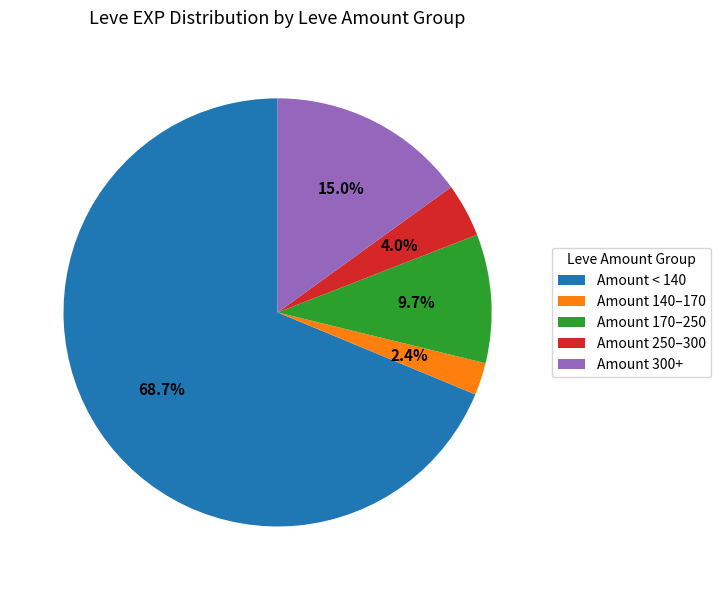

Combined, do Amount 250–300 and Amount 140–170 account for over 50%?

No